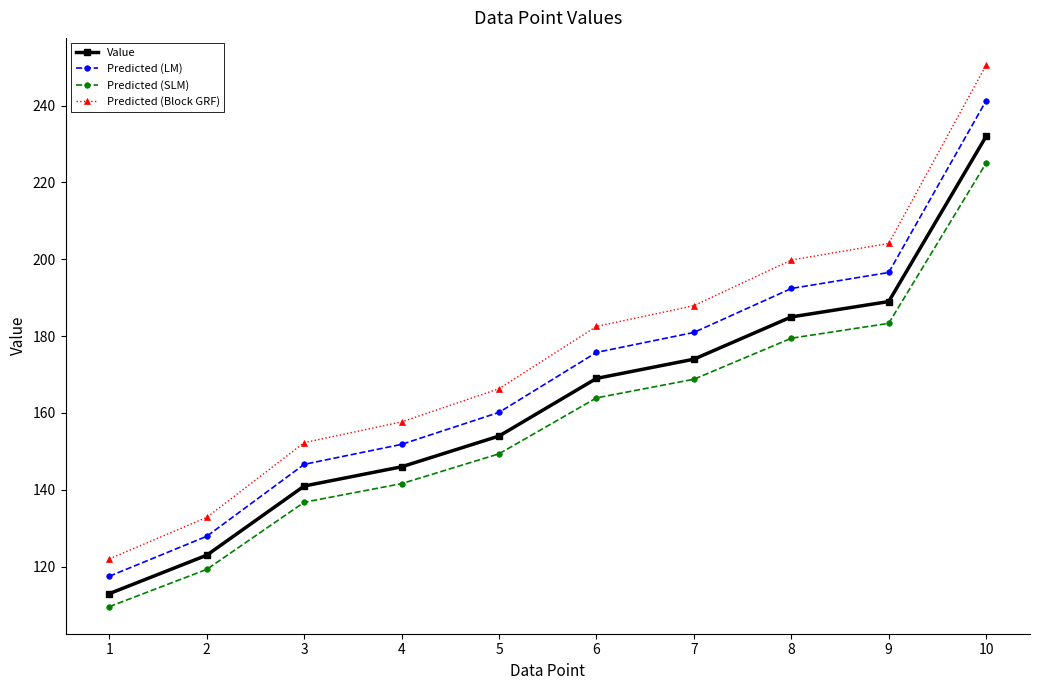

Read the Predicted (Block GRF) value at 7.

187.9